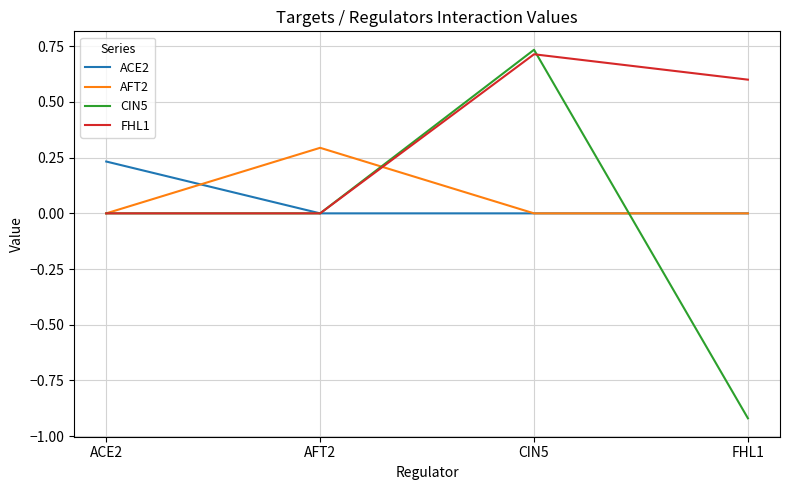

Which series has the largest range (max minus min)?

CIN5